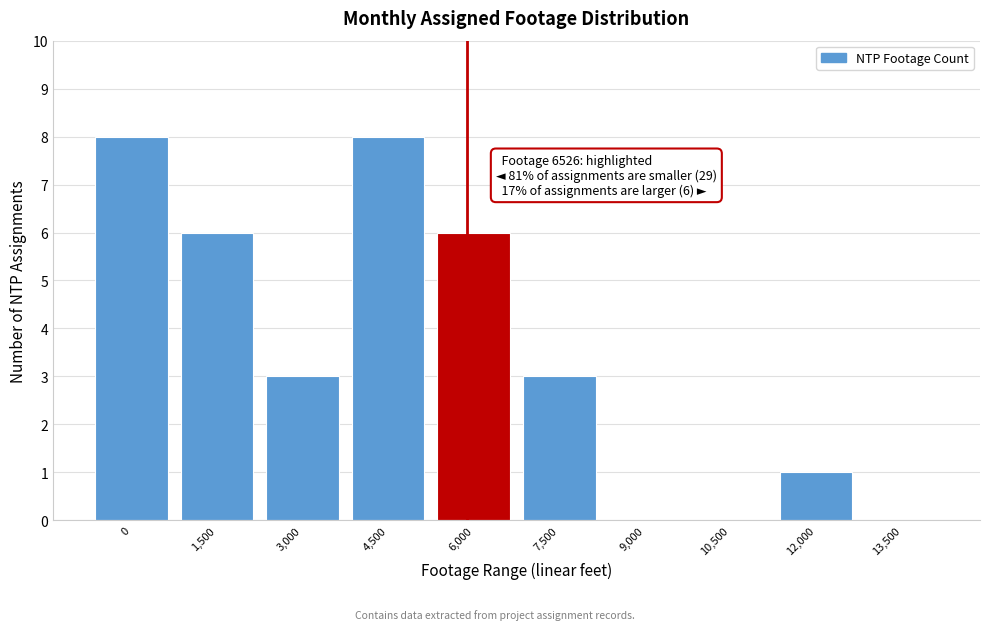

Reading left to right, transcribe all the data shown in this chart.

0=8	1,500=6	3,000=3	4,500=8	6,000=6	7,500=3	9,000=0	10,500=0	12,000=1	13,500=0